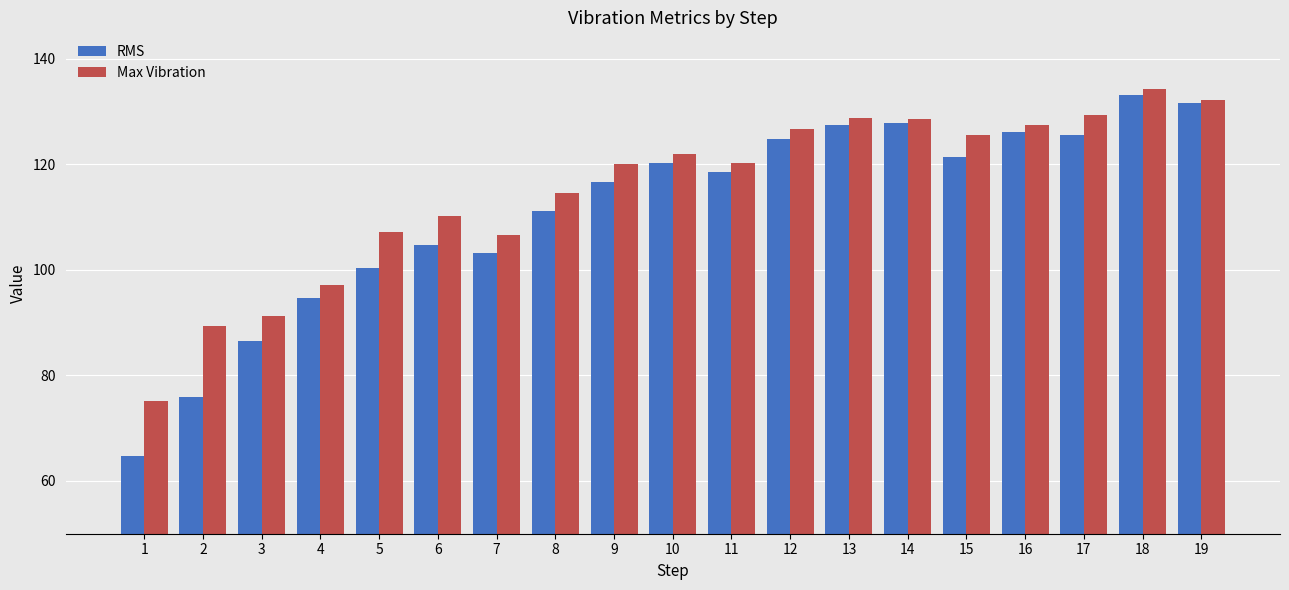

Which series has the largest range (max minus min)?

RMS